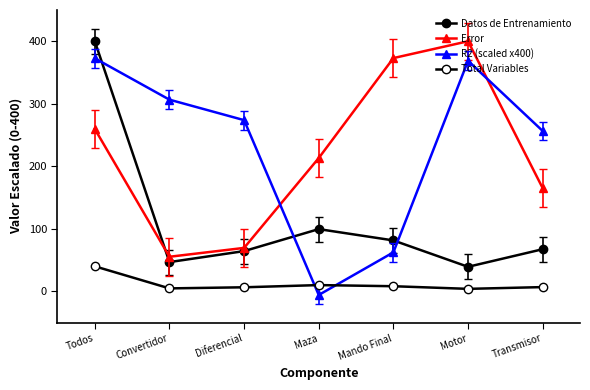

Count the number of data series in this chart.

4